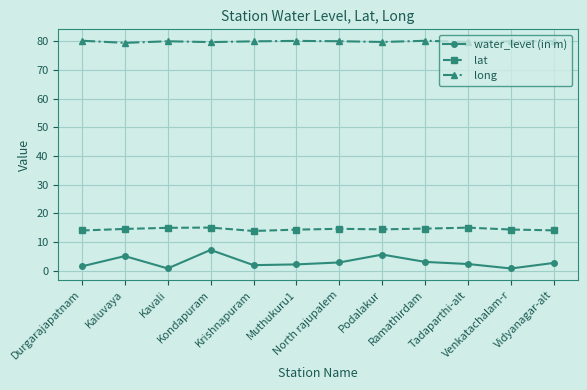

What is the minimum value for long?

79.4